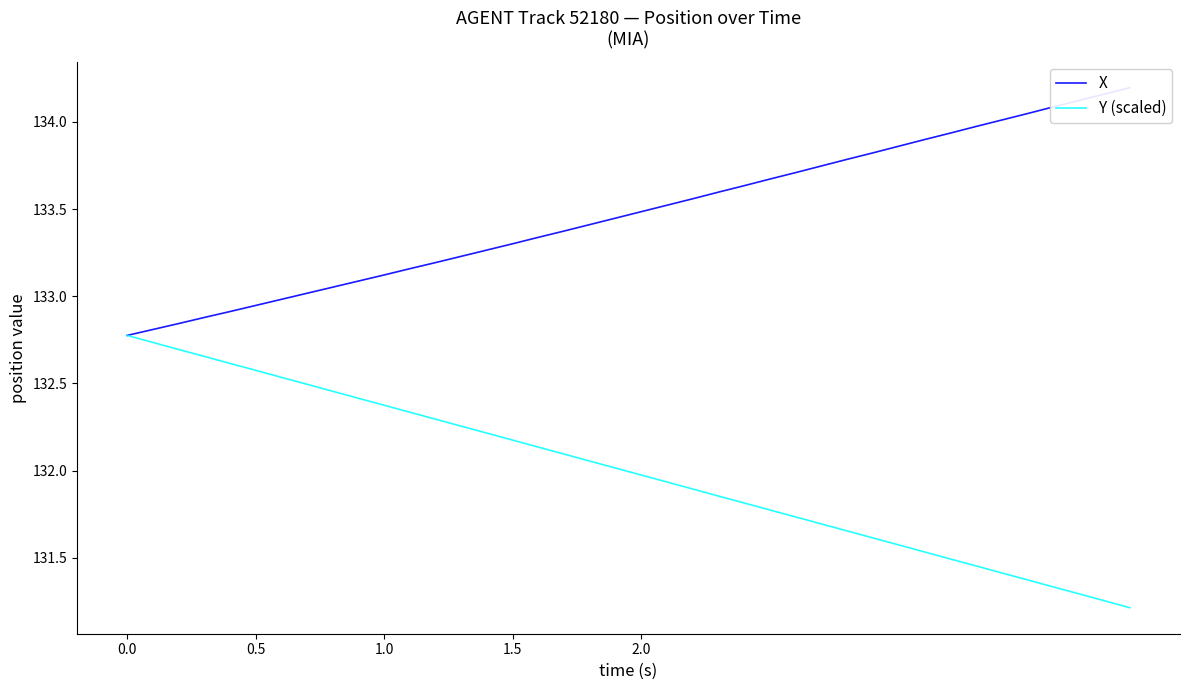

True or false: Y (scaled) has a value of 196.7 at 1.5.

False